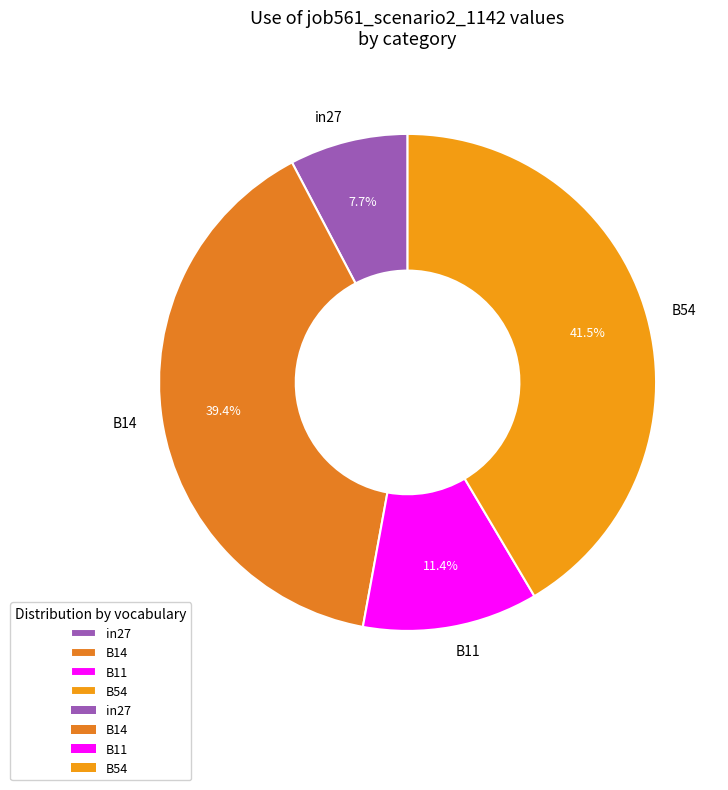

Count the number of slices in the pie.

4